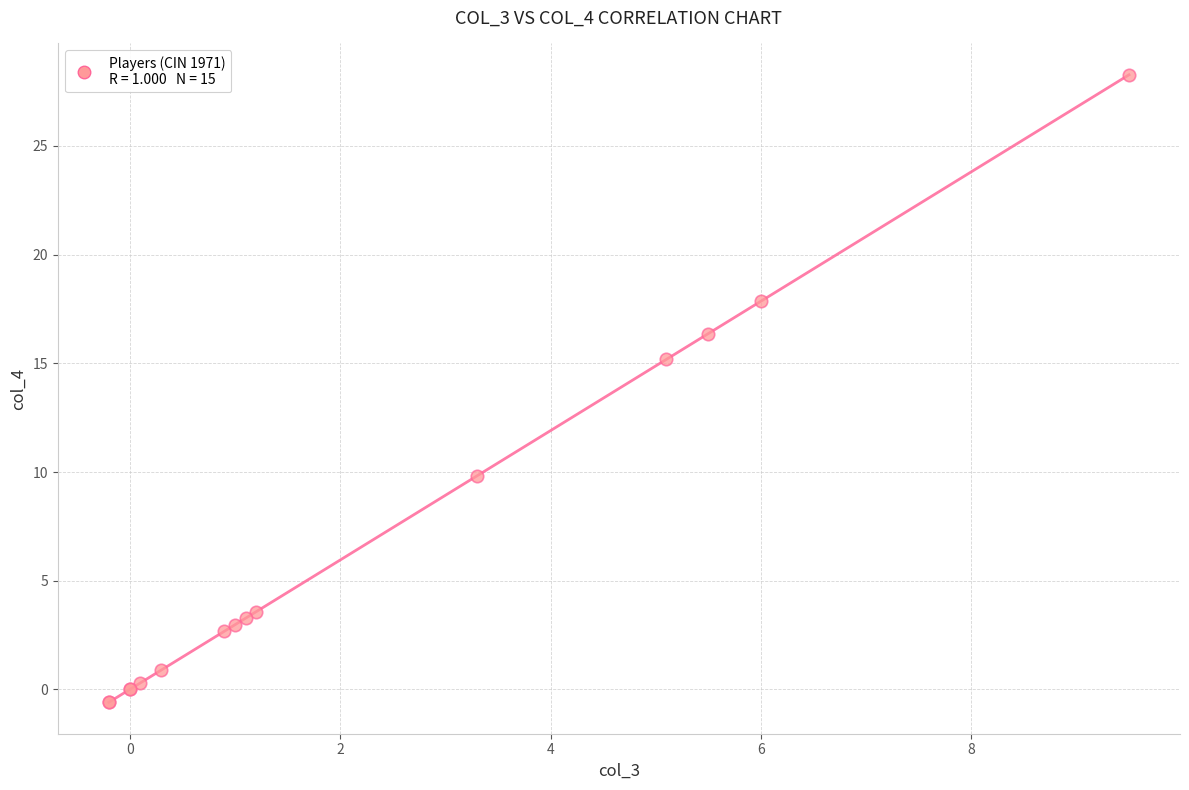

What Y value in the scatter plot is closest to 13?

15.2